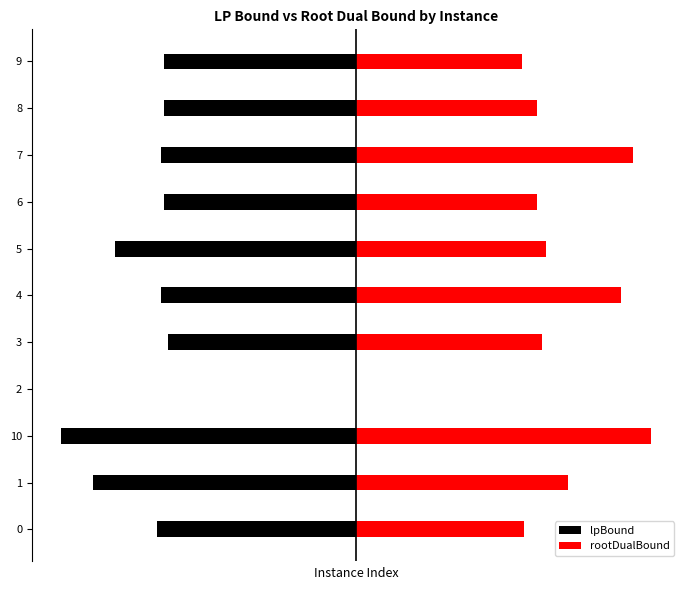

What is the difference between the second highest and second lowest values in the rootDualBound series?

75.3